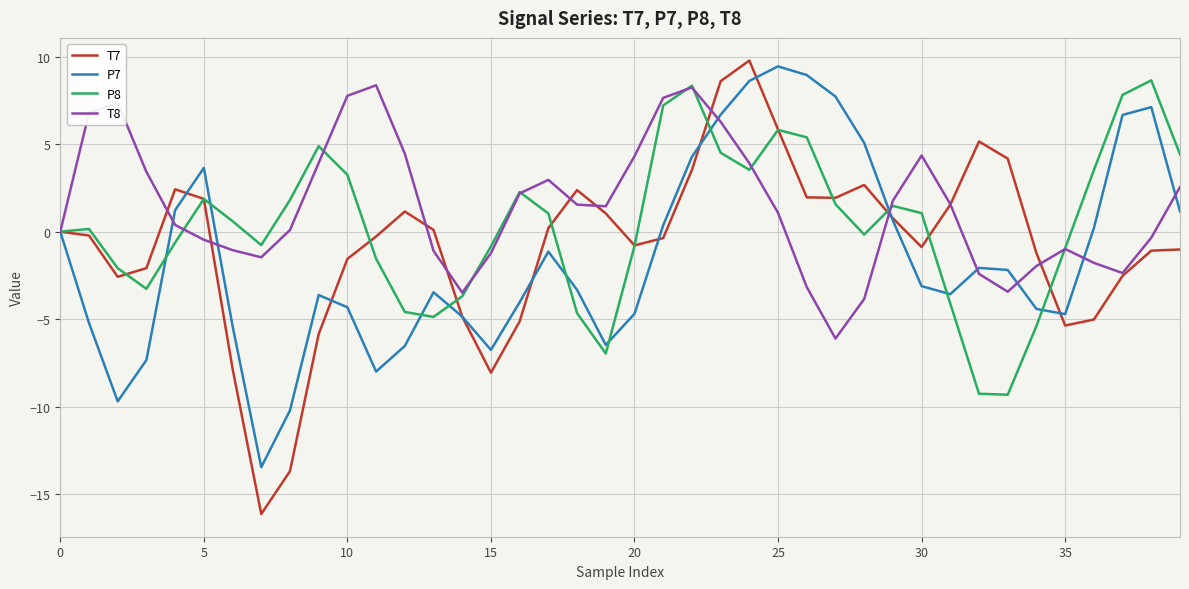

What is the lowest value of the P7 series?

-13.5